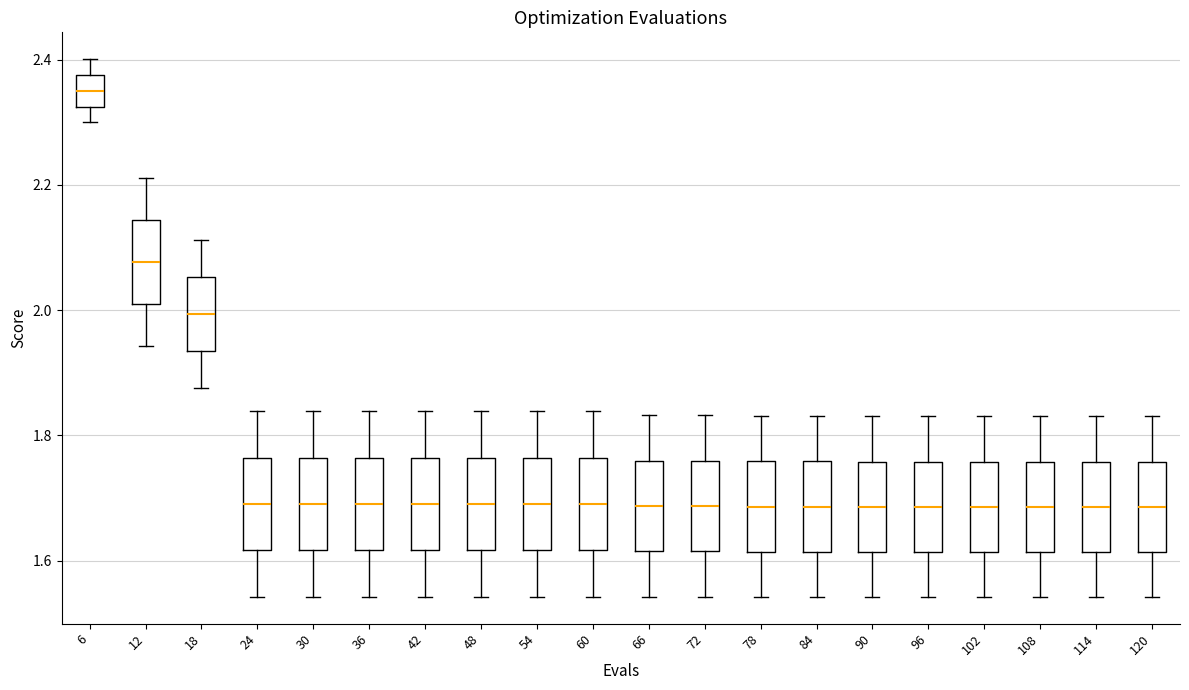

Reading left to right, read every box against the y-axis: the position of its median line, the range the box covers, and the ends of its whiskers. The values are not printed on the chart, so give them approximately, as read against the axis.

6: median 2.36, box 2.32 to 2.38, whiskers 2.30 to 2.40
12: median 2.08, box 2.00 to 2.14, whiskers 1.94 to 2.22
18: median 2.00, box 1.94 to 2.06, whiskers 1.88 to 2.12
24: median 1.70, box 1.62 to 1.76, whiskers 1.54 to 1.84
30: median 1.70, box 1.62 to 1.76, whiskers 1.54 to 1.84
36: median 1.70, box 1.62 to 1.76, whiskers 1.54 to 1.84
42: median 1.70, box 1.62 to 1.76, whiskers 1.54 to 1.84
48: median 1.70, box 1.62 to 1.76, whiskers 1.54 to 1.84
54: median 1.70, box 1.62 to 1.76, whiskers 1.54 to 1.84
60: median 1.70, box 1.62 to 1.76, whiskers 1.54 to 1.84
66: median 1.68, box 1.62 to 1.76, whiskers 1.54 to 1.84
72: median 1.68, box 1.62 to 1.76, whiskers 1.54 to 1.84
78: median 1.68, box 1.62 to 1.76, whiskers 1.54 to 1.84
84: median 1.68, box 1.62 to 1.76, whiskers 1.54 to 1.84
90: median 1.68, box 1.62 to 1.76, whiskers 1.54 to 1.84
96: median 1.68, box 1.62 to 1.76, whiskers 1.54 to 1.84
102: median 1.68, box 1.62 to 1.76, whiskers 1.54 to 1.84
108: median 1.68, box 1.62 to 1.76, whiskers 1.54 to 1.84
114: median 1.68, box 1.62 to 1.76, whiskers 1.54 to 1.84
120: median 1.68, box 1.62 to 1.76, whiskers 1.54 to 1.84